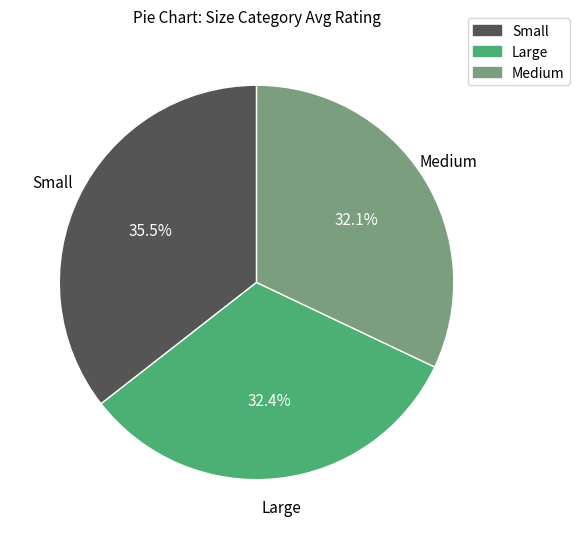

Does Large account for over 50% of the chart?

No